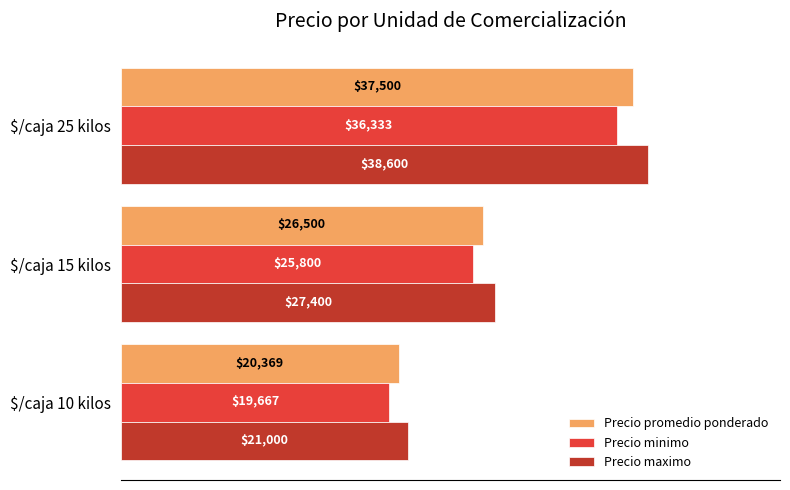

What is the difference between the highest and lowest values at $/caja 15 kilos?

1600